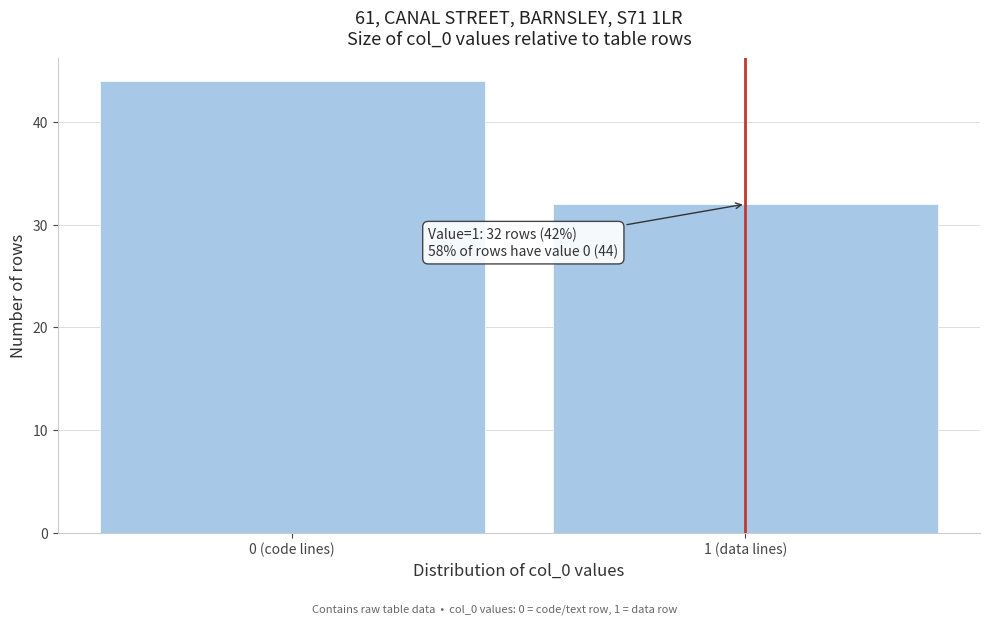

Reading left to right, list all the values displayed in this chart.

44	32